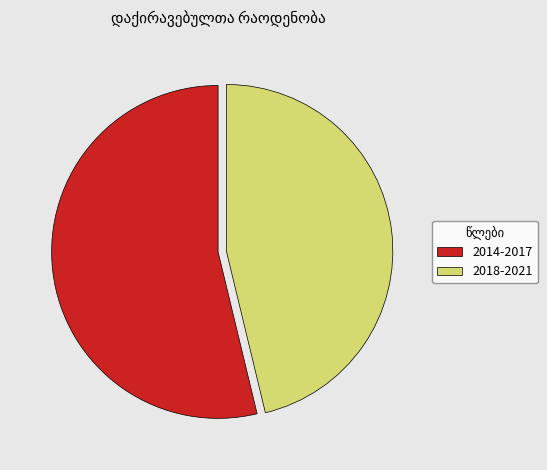

Combined, do 2014-2017 and 2018-2021 account for over 50%?

Yes